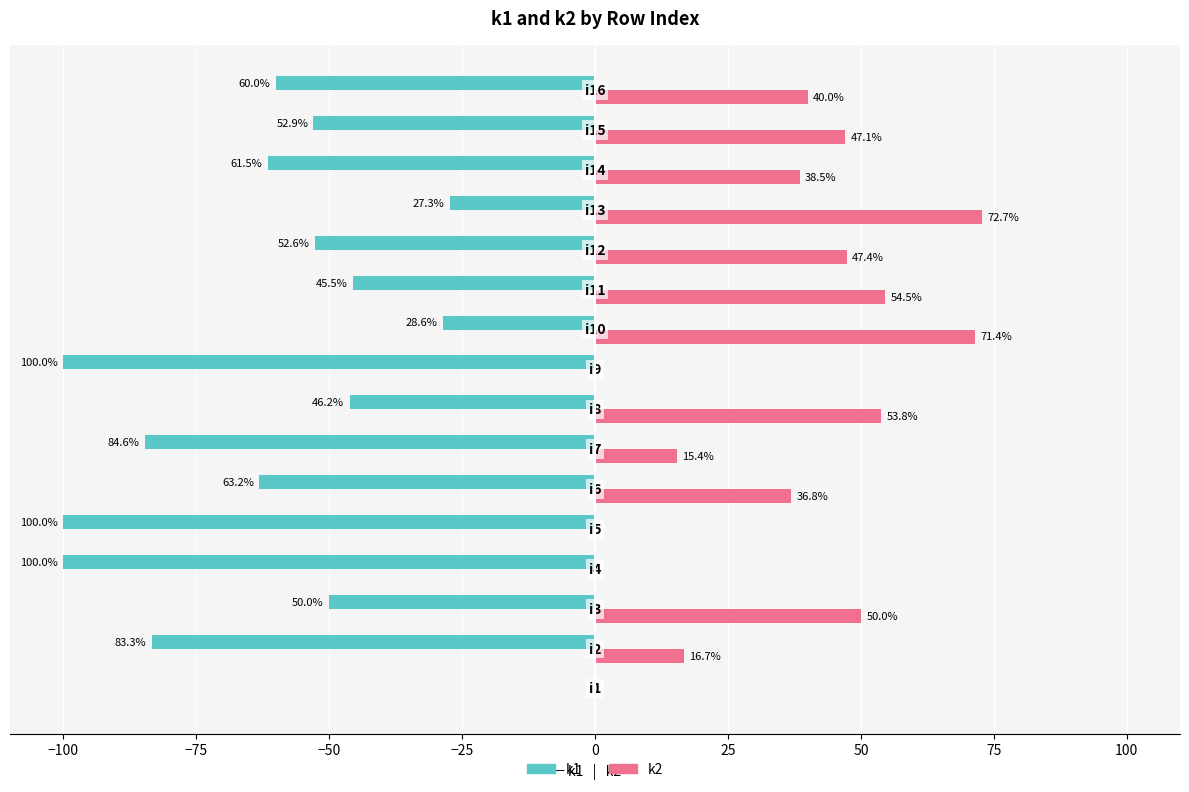

What is the difference between the maximum and minimum values in the k2 series?

72.7